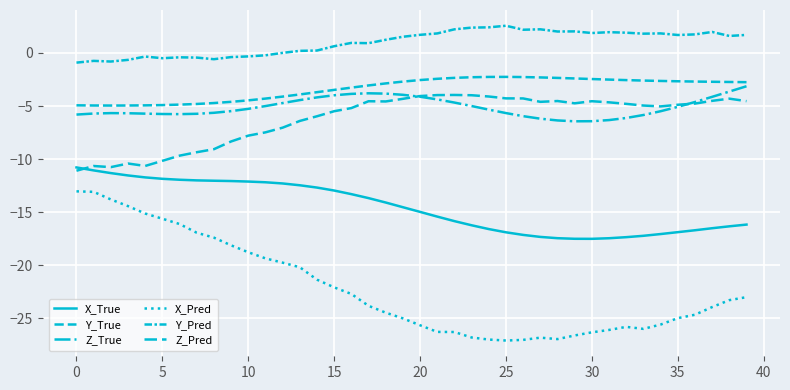

Is this an area chart (filled region under the line)?

No